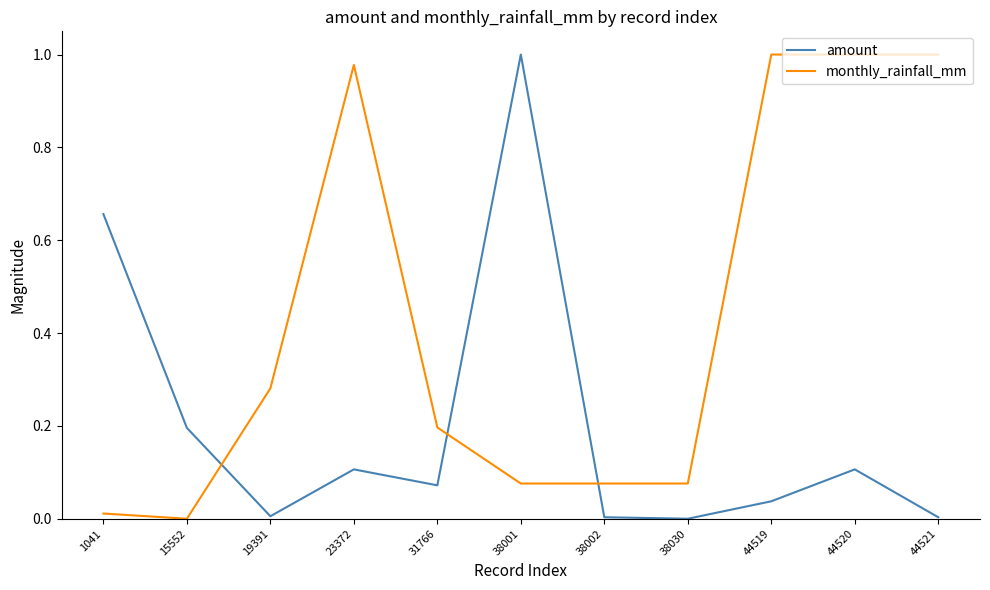

What is the total value across all series at 38001?

1.1